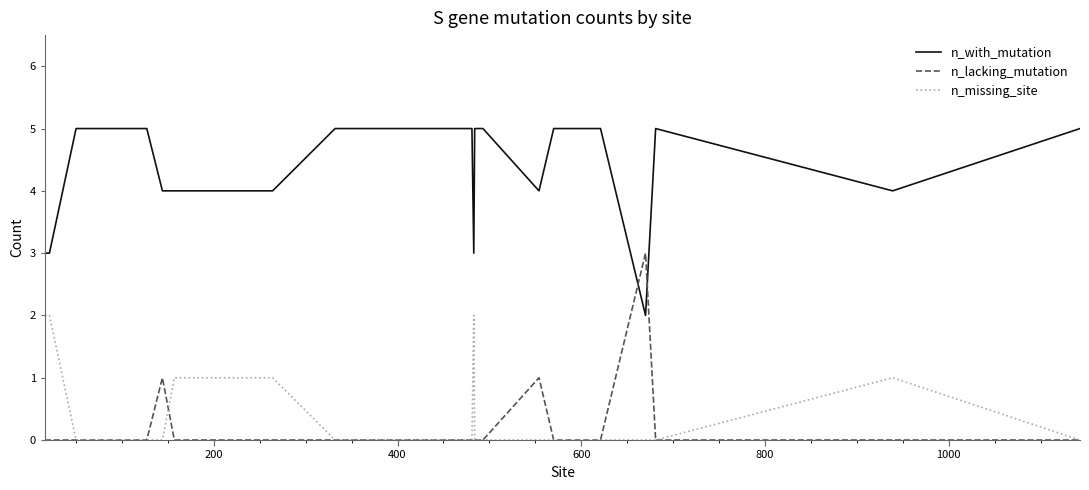

Which series has the largest total across all categories?

n_with_mutation